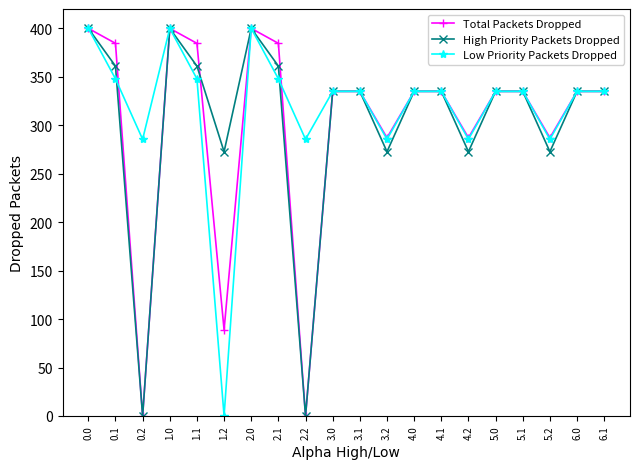

What is the value of the Total Packets Dropped point at the 5th from the left?

384.6